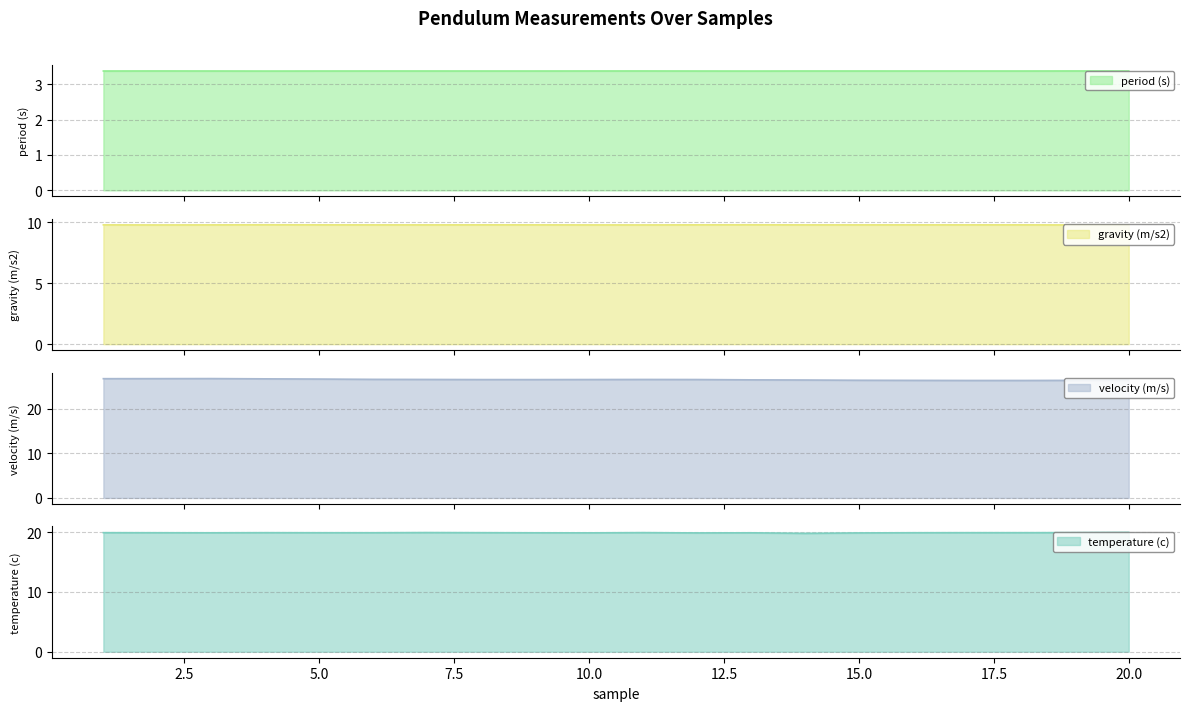

Which series has the widest spread of values?

velocity (m/s)